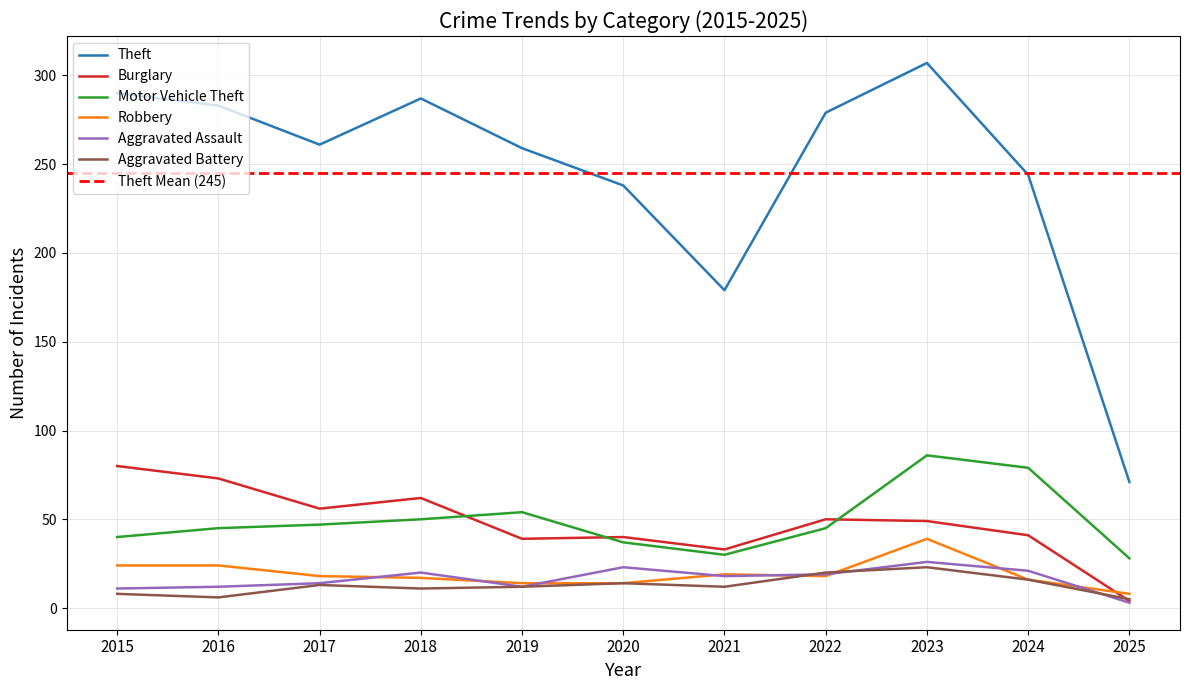

How many interior local valleys does the Theft series have?

2